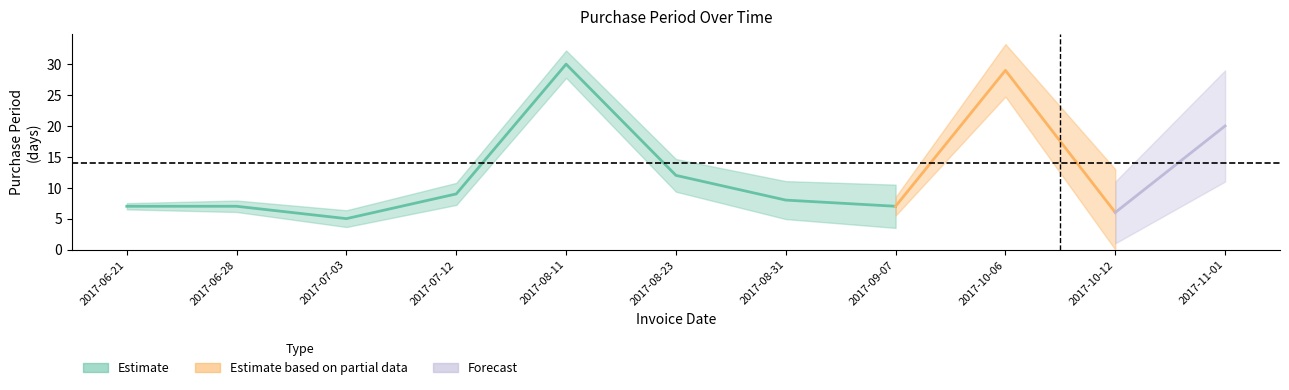

Where does the data first go above 8?

2017-07-12